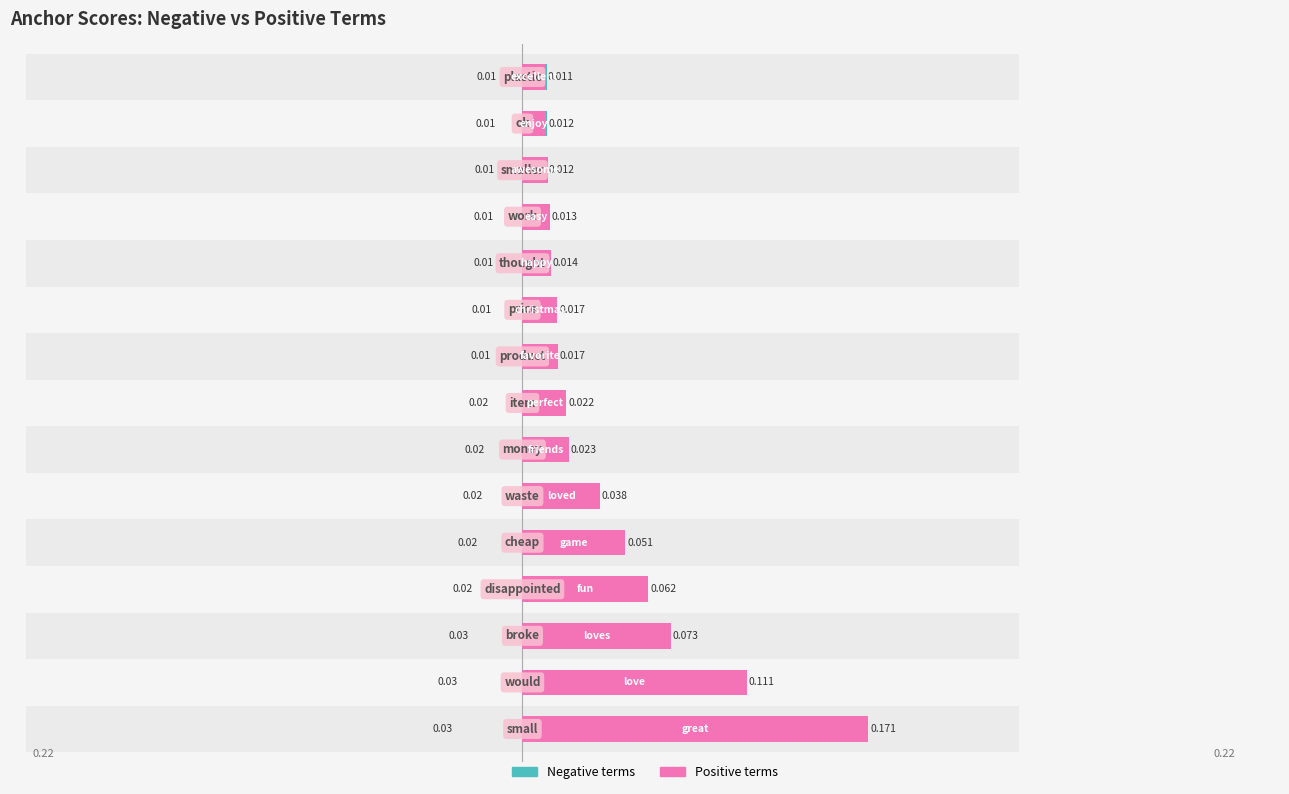

The negative anchor score series shows 0.0 at 5. True or false?

False